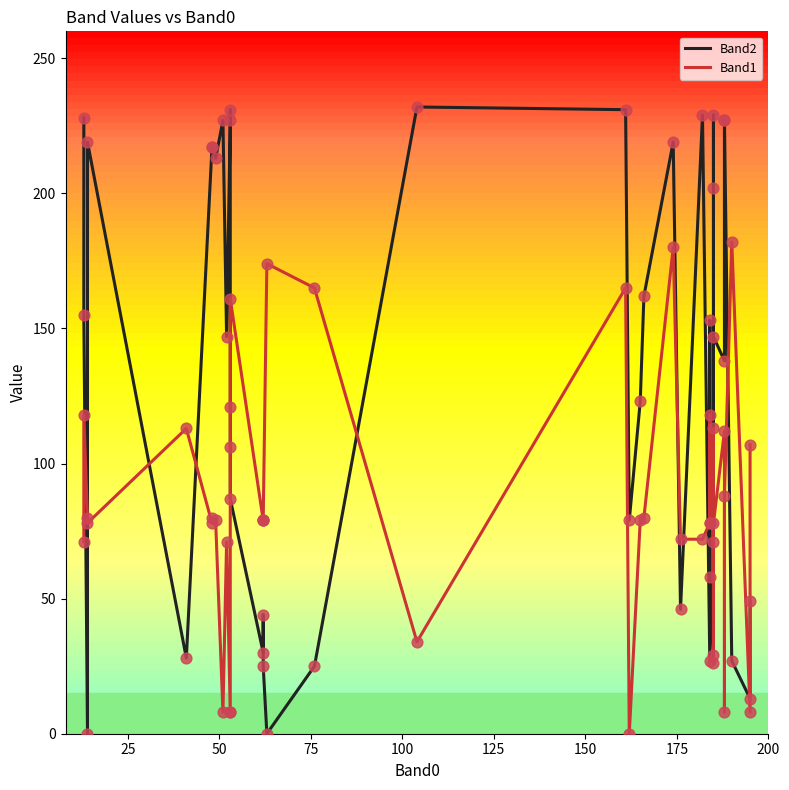

Which series reaches the maximum Y coordinate?

Band2